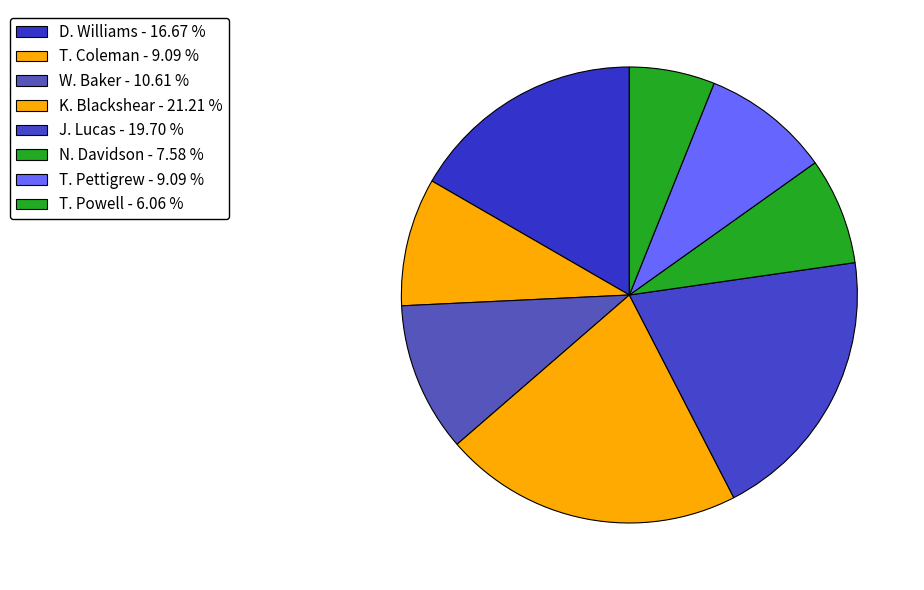

Does K. Blackshear account for over 50% of the chart?

No